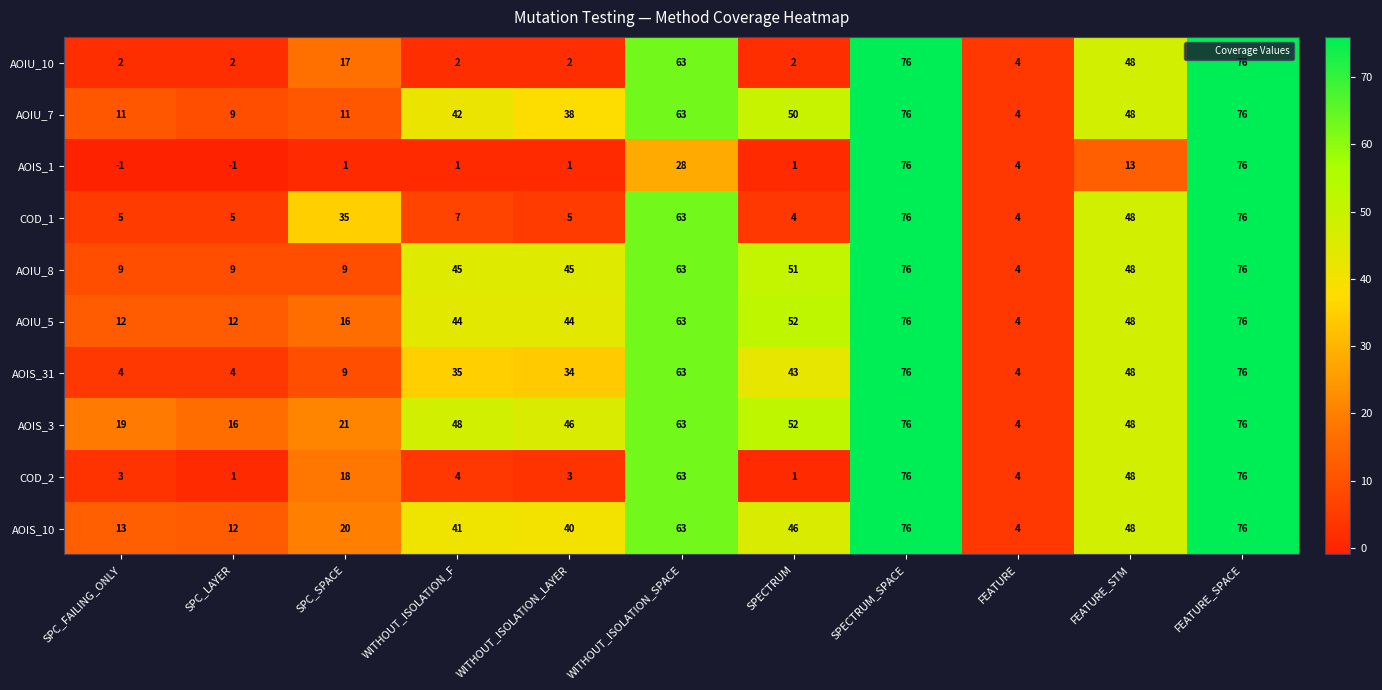

Is it true that AOIS_31 equals 15 at SPC_SPACE?

False